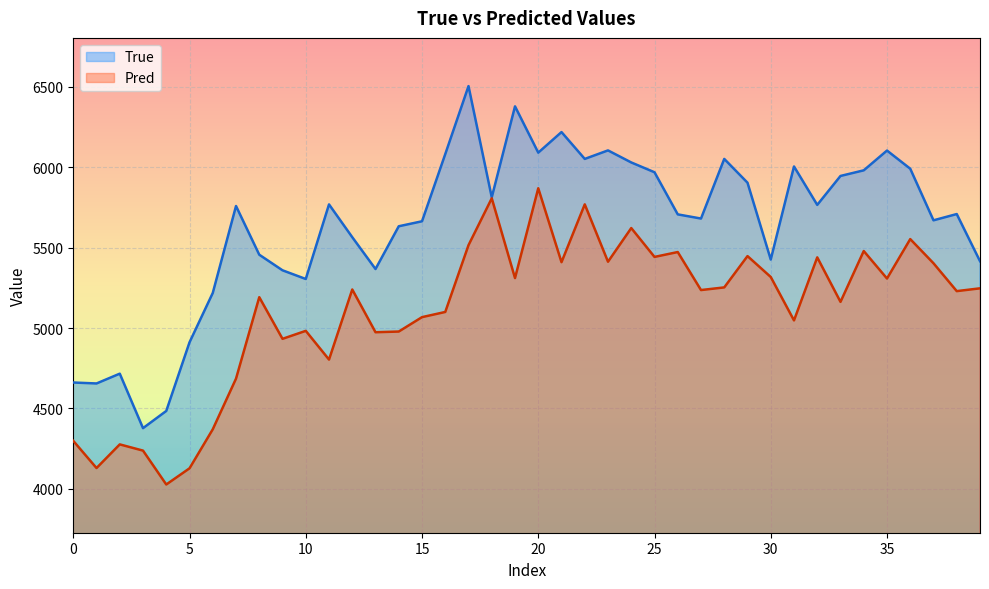

What is the greatest value displayed?

6505.0